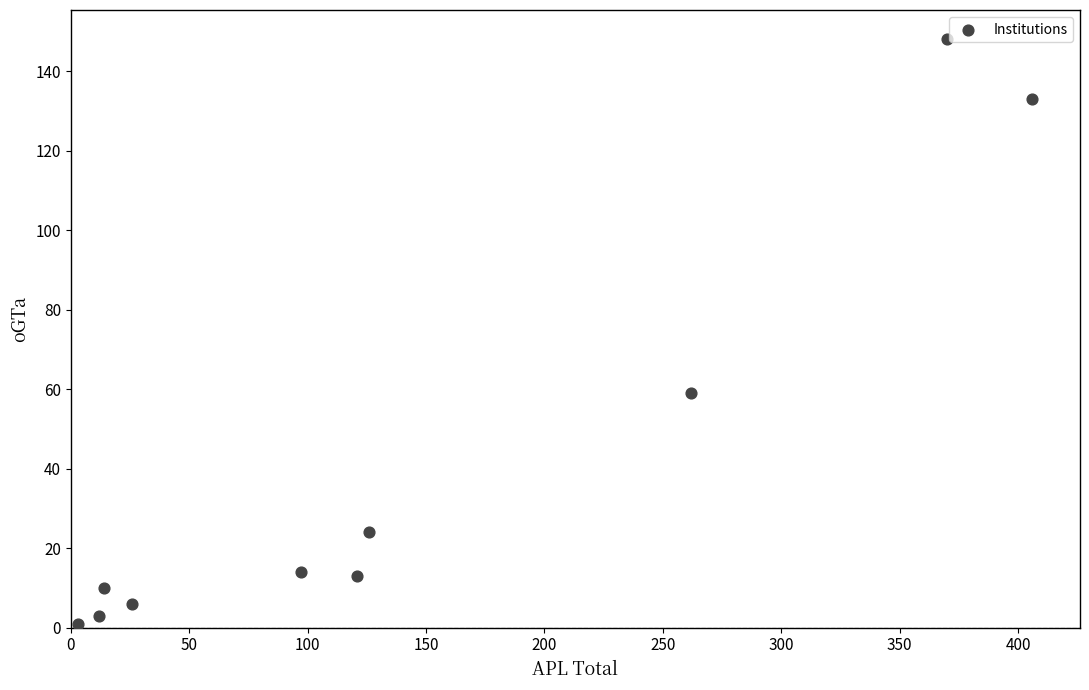

What is the range of Y values (max minus min)?

147